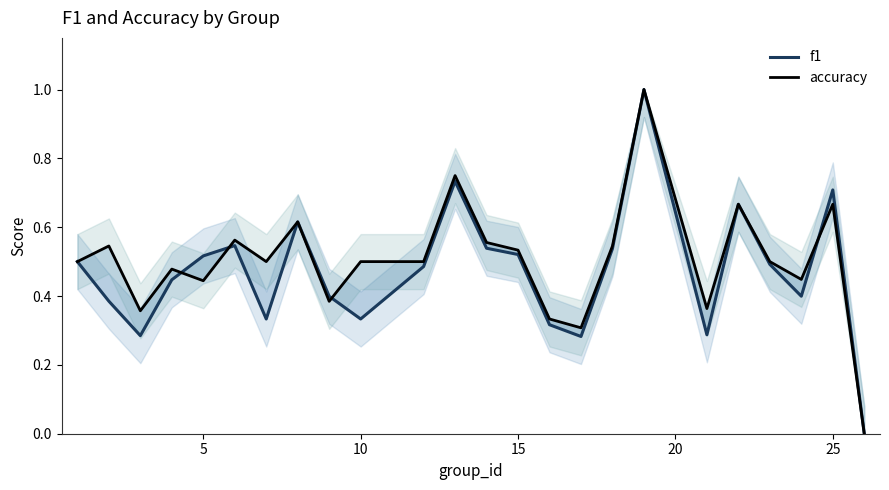

Between 5 and 9, which series saw the biggest shift?

f1